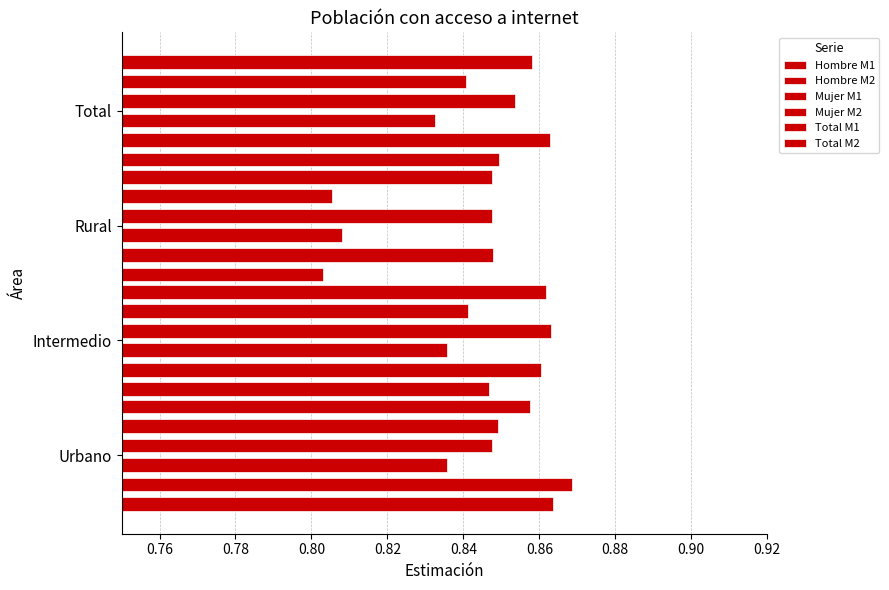

The Mujer M1 series shows 1.2 at Intermedio. True or false?

False